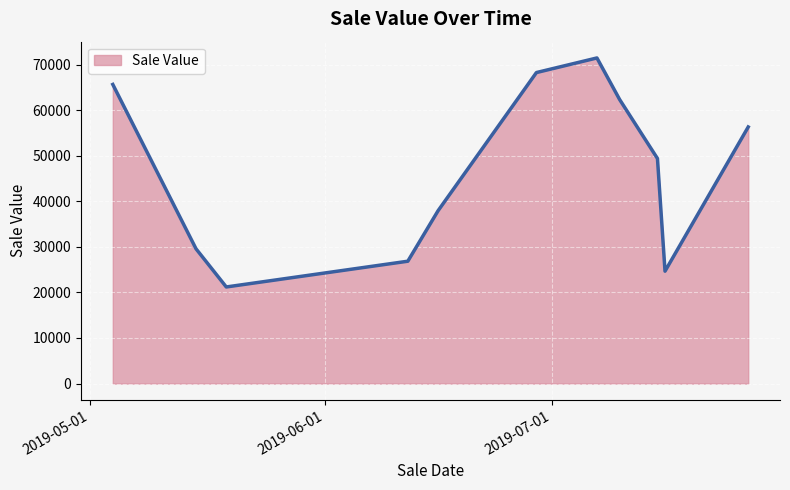

What is the minimum value shown in the chart?

21195